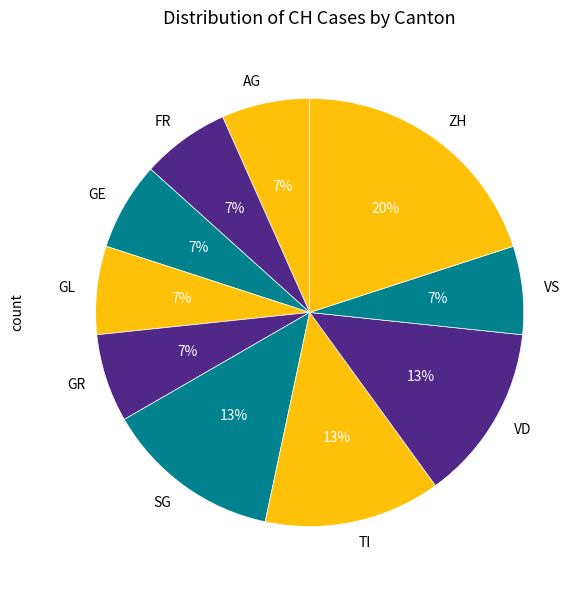

Do VS and AG together represent more than half of the pie?

No